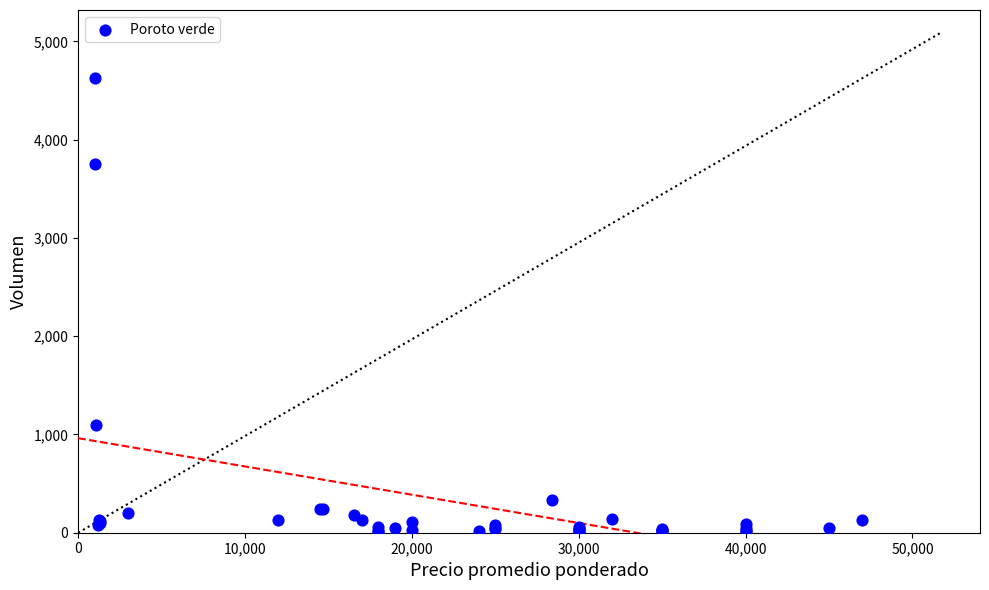

What Y value in the scatter plot is closest to 2317?

1100